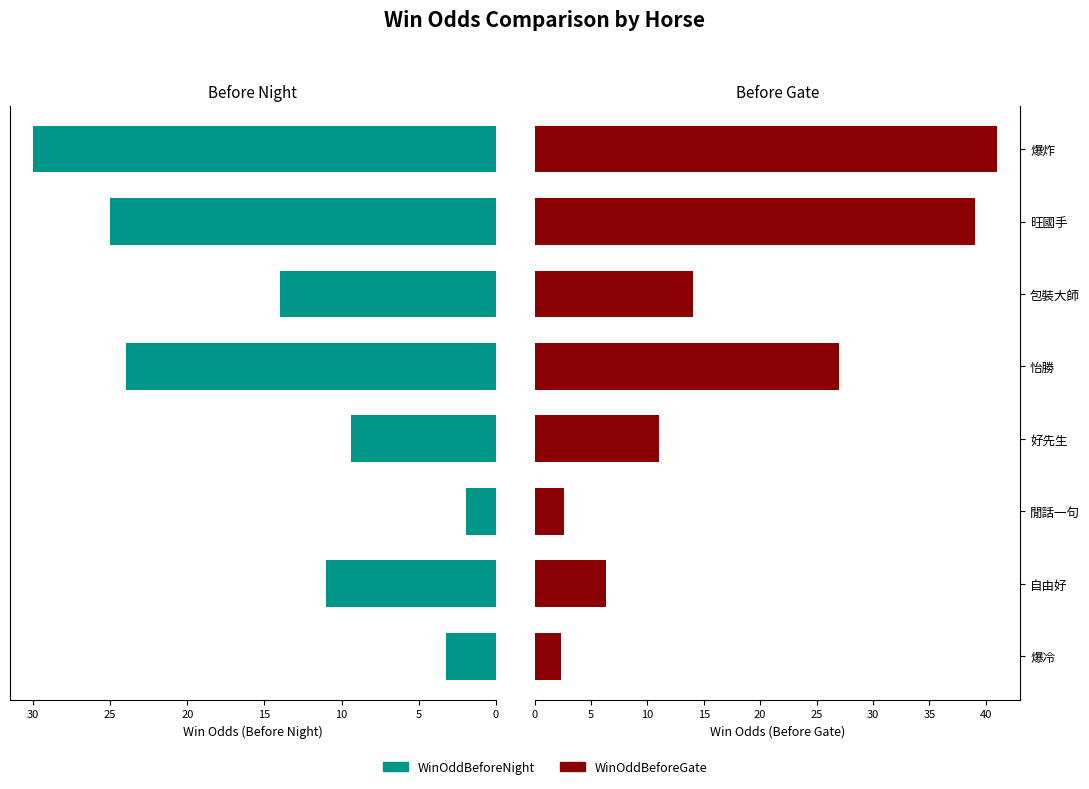

What is the greatest value displayed?

41.0